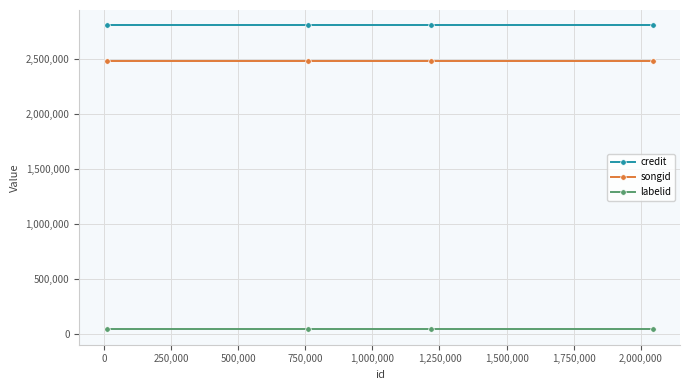

At how many categories does at least one series exceed 2424275?

4